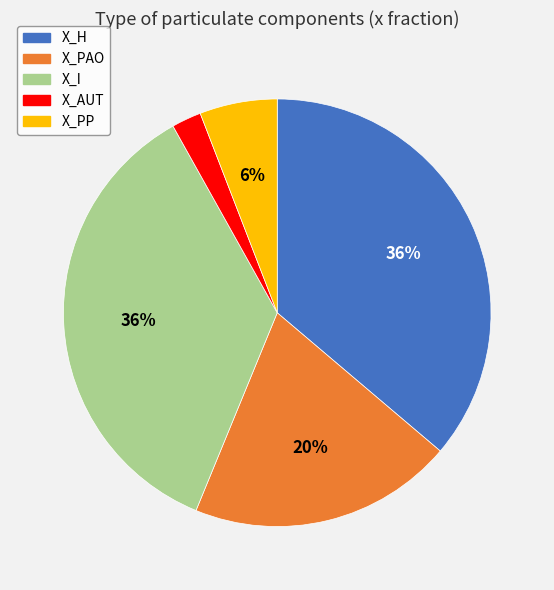

Does X_I account for over 50% of the chart?

No